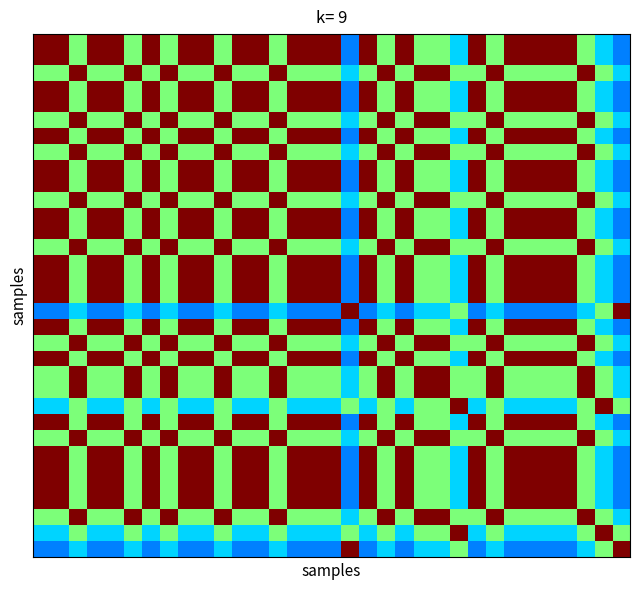

At how many categories does at least one series exceed 0?

33